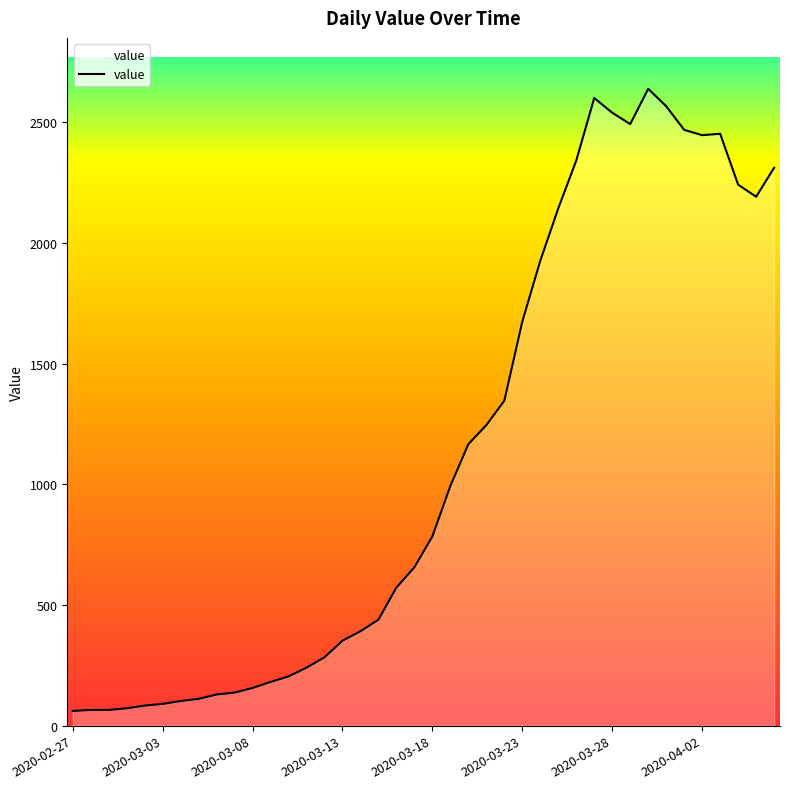

What is the smallest value displayed?

61